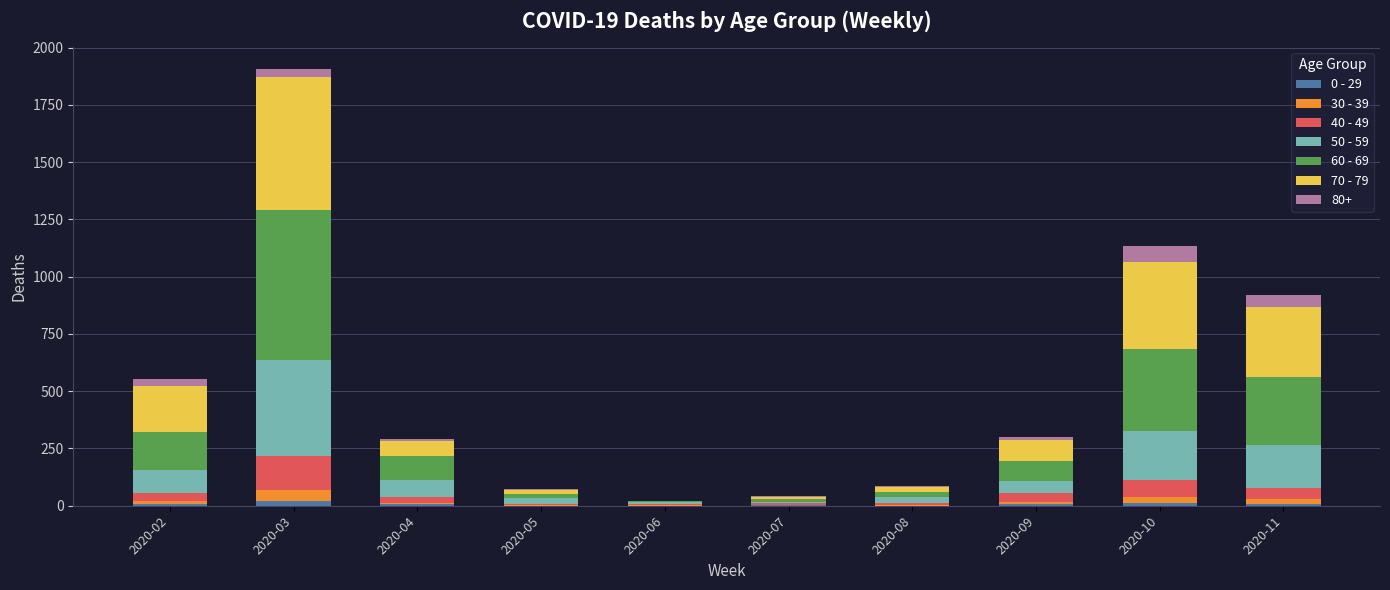

How many distinct data groups are displayed?

7